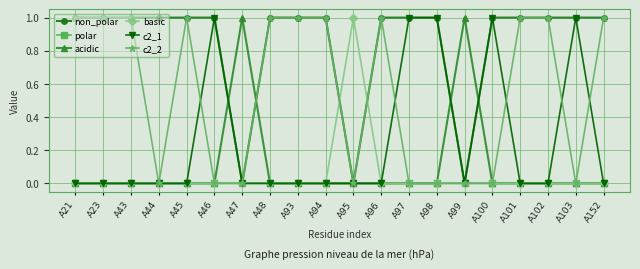

Between A44 and A48, which series saw the biggest shift?

c2_2